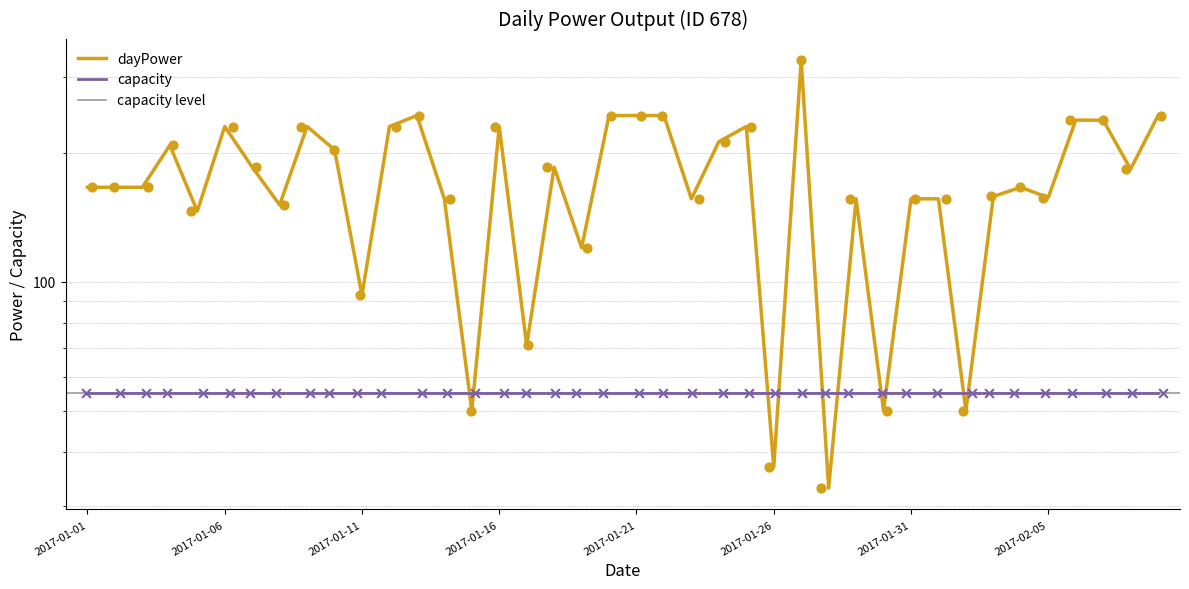

What is the ratio of the value at 2017-01-05 to the value at 2017-01-04?

0.7